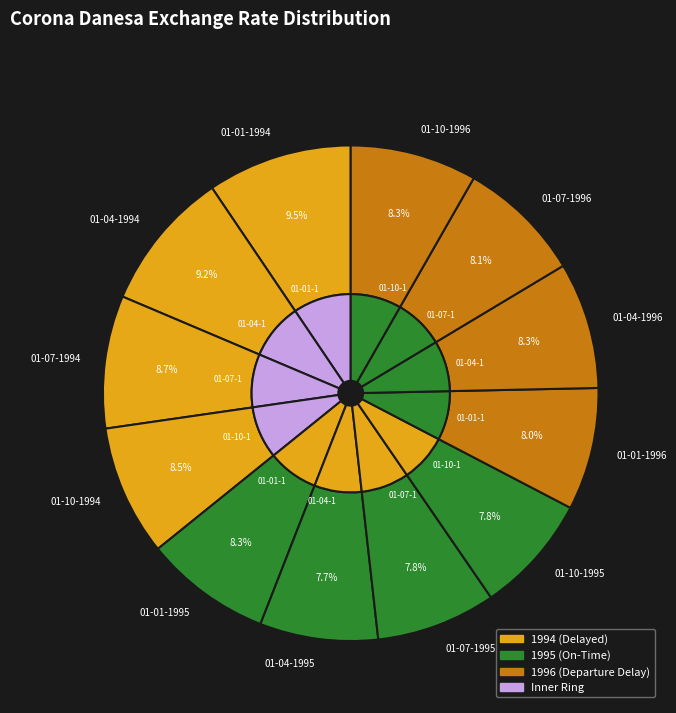

To the nearest percent, what portion does 01-10-1996 represent?

8%